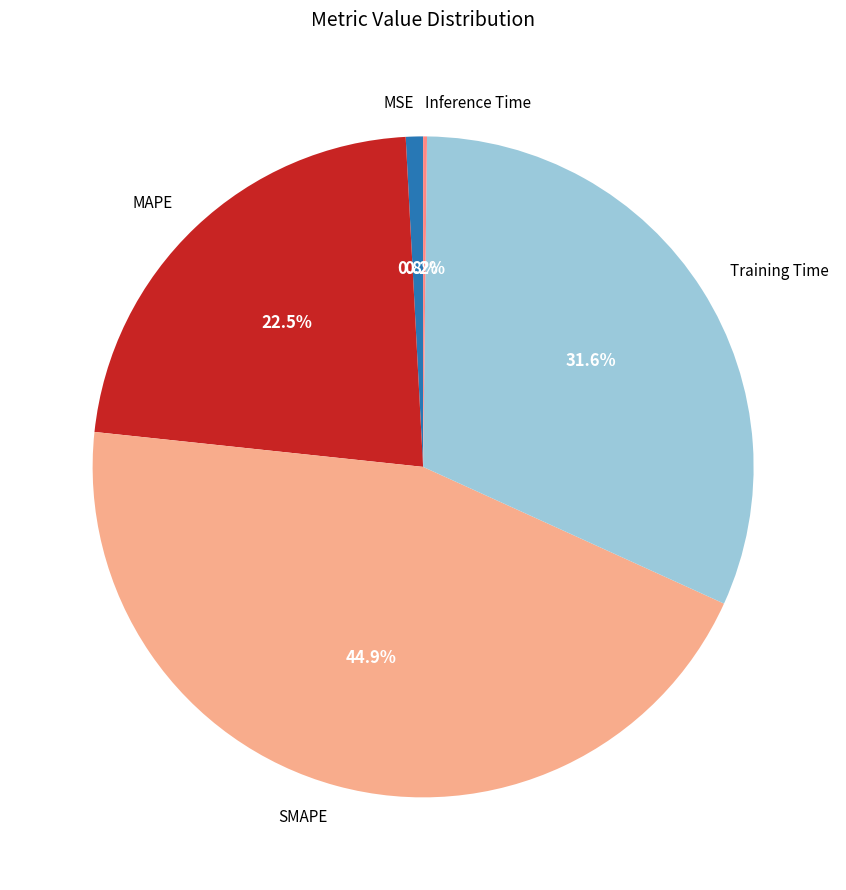

What is the largest slice in the pie chart?

SMAPE